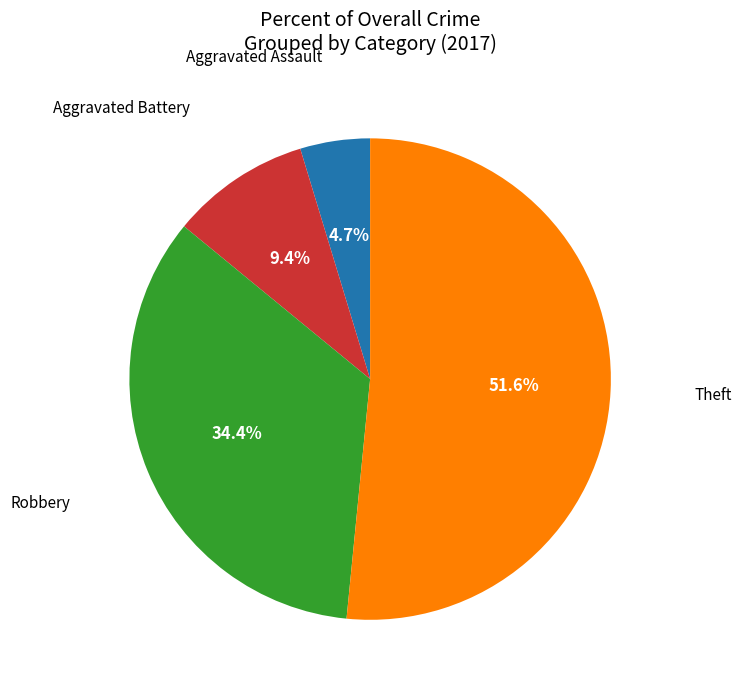

Is there any slice that represents more than half of the pie?

Yes